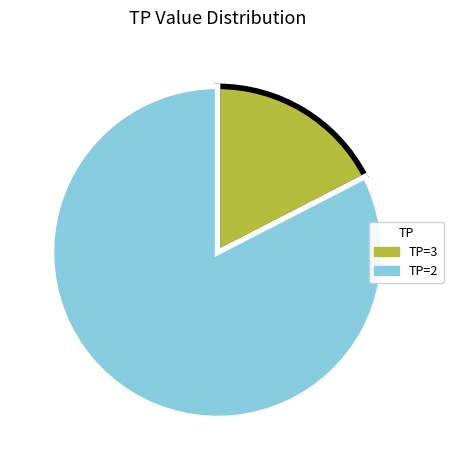

True or false: TP=2 accounts for 83% of the total.

True